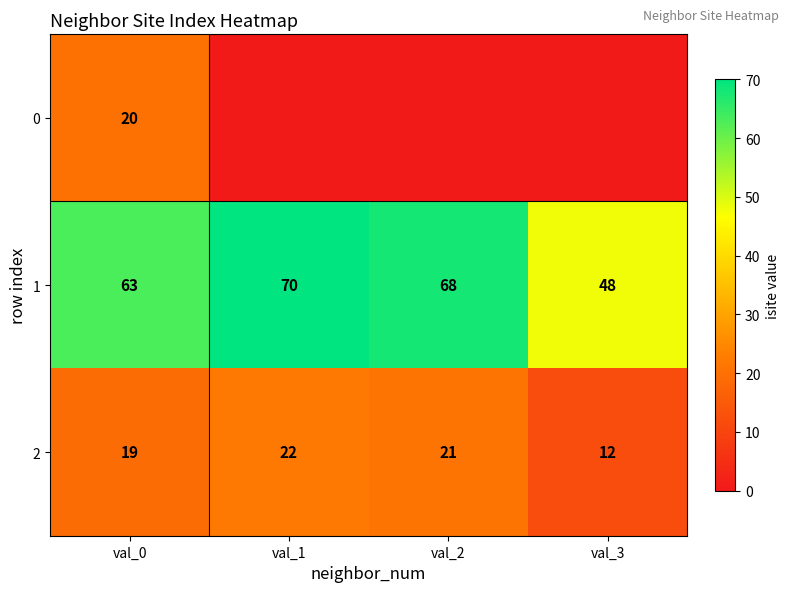

What is the total value across all series at val_0?

102